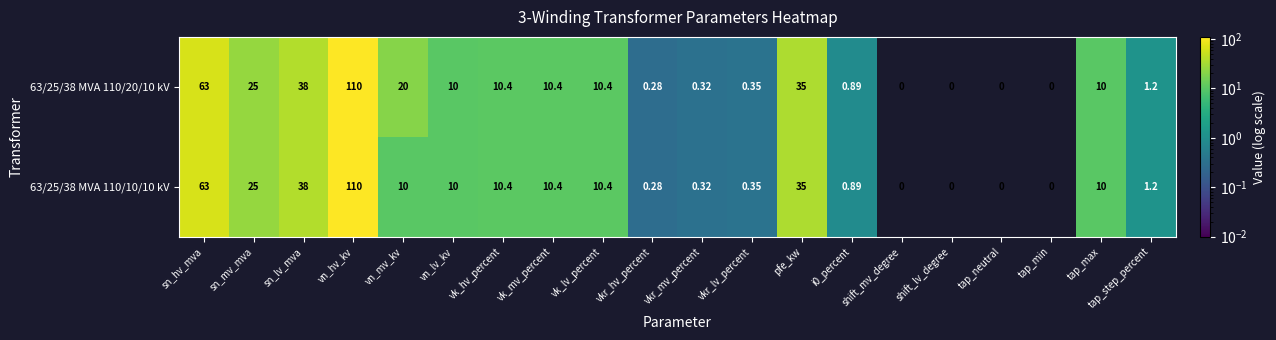

At which category is the sum across all series the highest?

vn_hv_kv